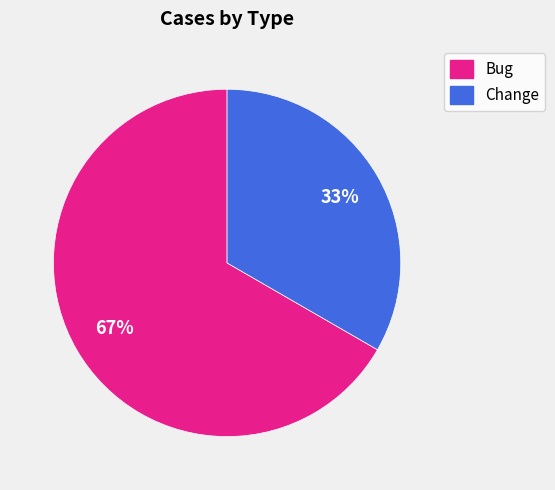

True or false: Change accounts for 33% of the total.

True